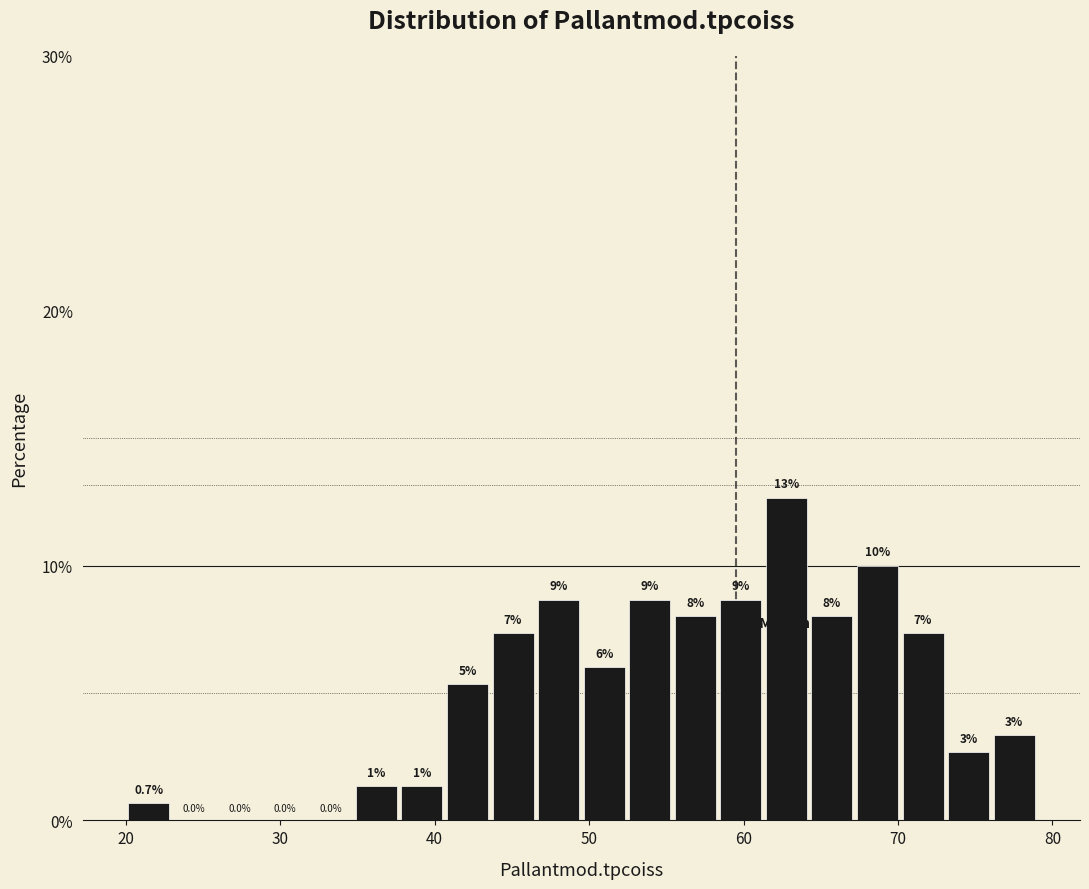

Read against the x-axis, roughly where is the centre of the tallest bar?

63